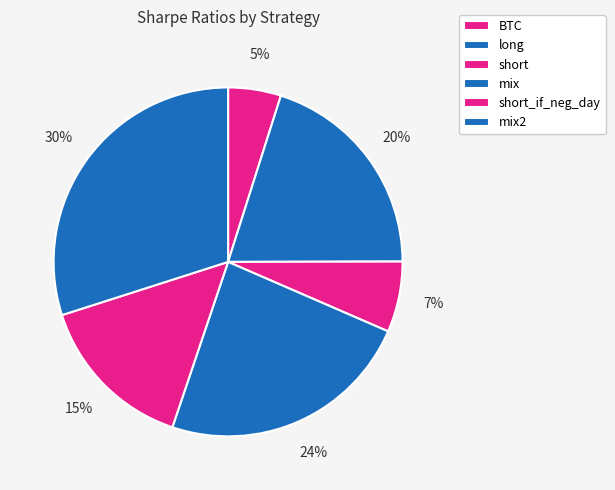

Does mix represent more than half of the total?

No